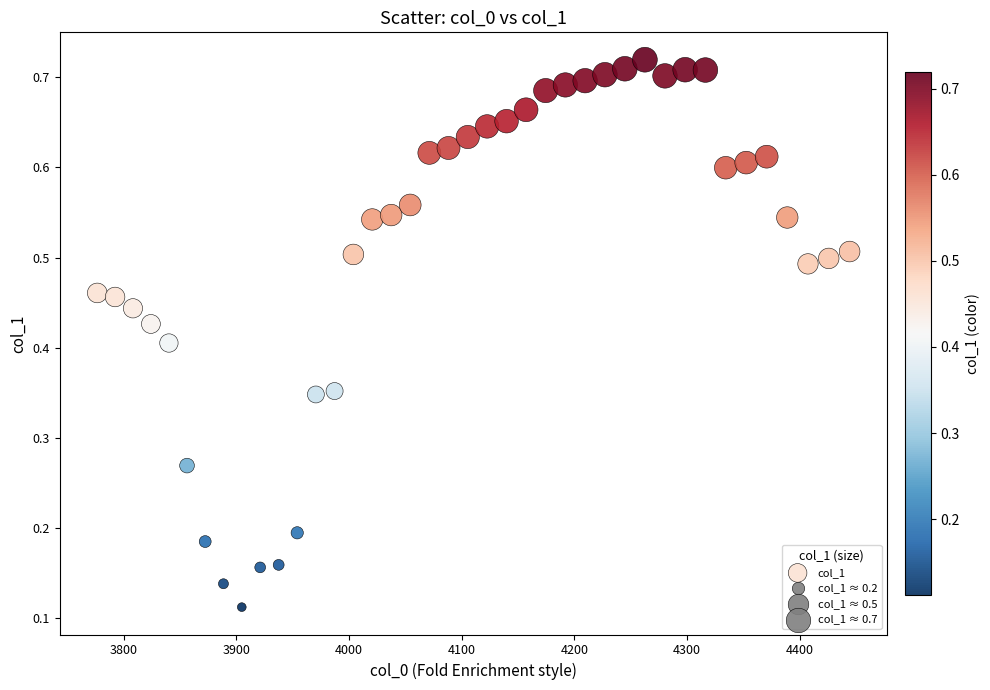

How many data points are displayed?

40